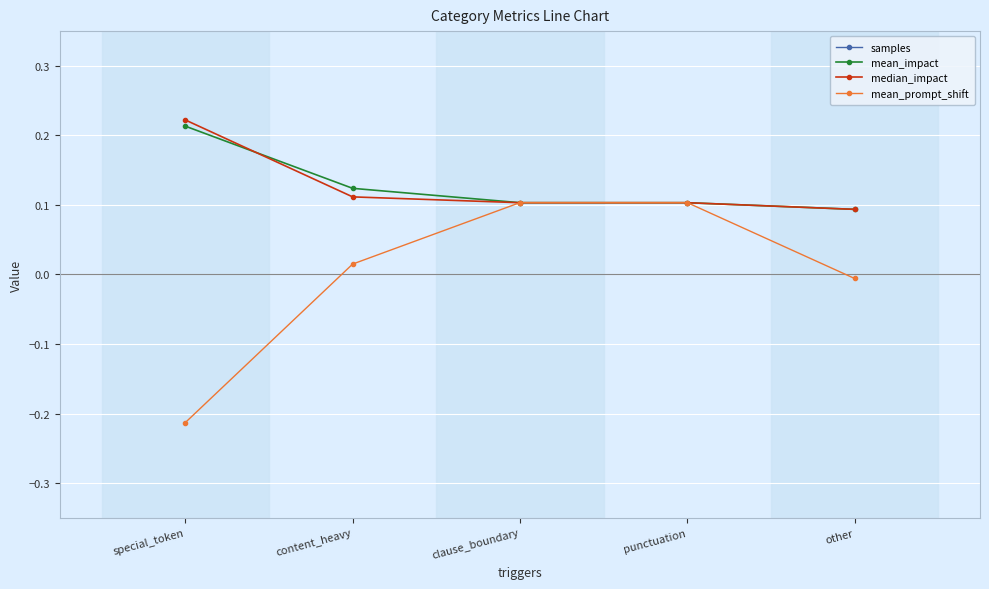

How many data points in mean_prompt_shift are less than 0?

2